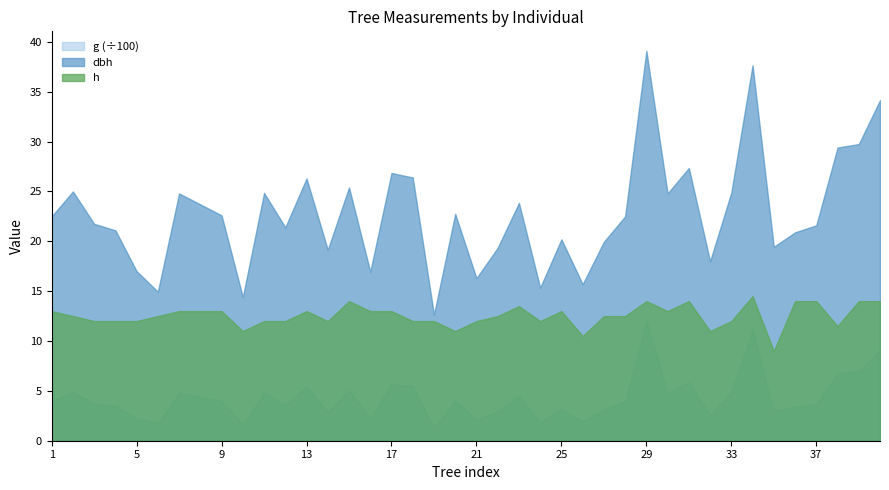

What is the total value across all series at 8?

477.8